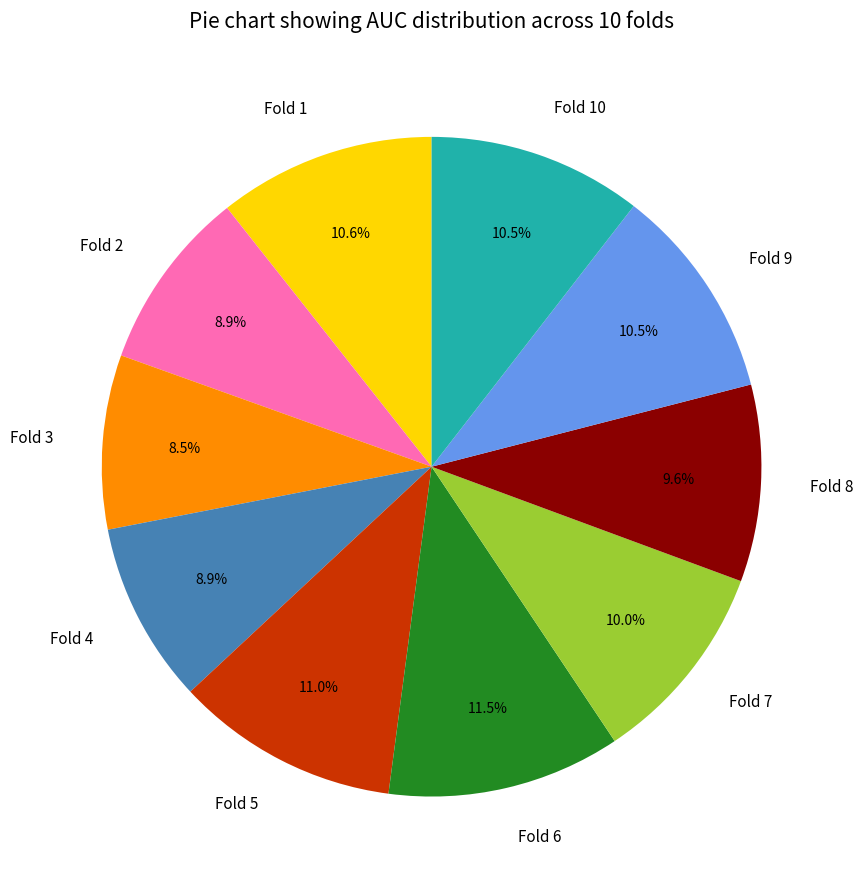

Is there a majority slice in this chart?

No